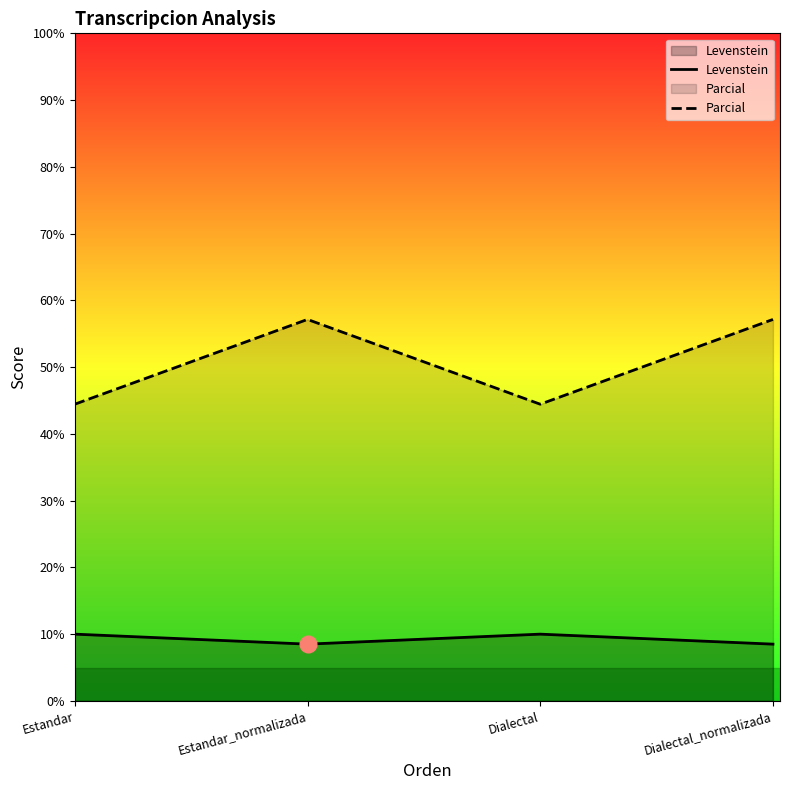

In Levenstein, how many points are higher than both neighbors (excluding endpoints)?

1